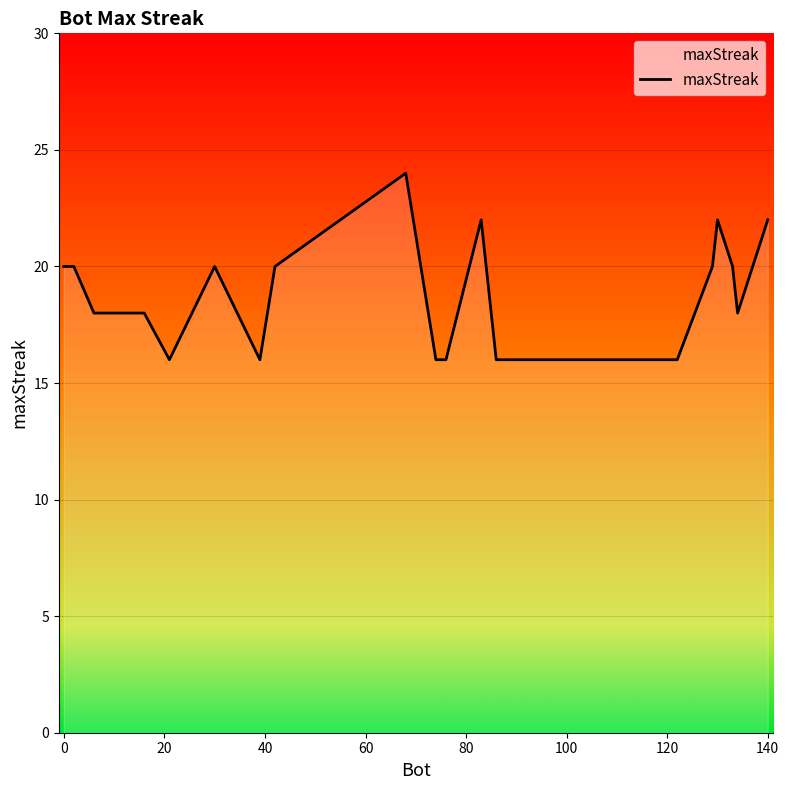

What is the maximum value shown in the chart?

24